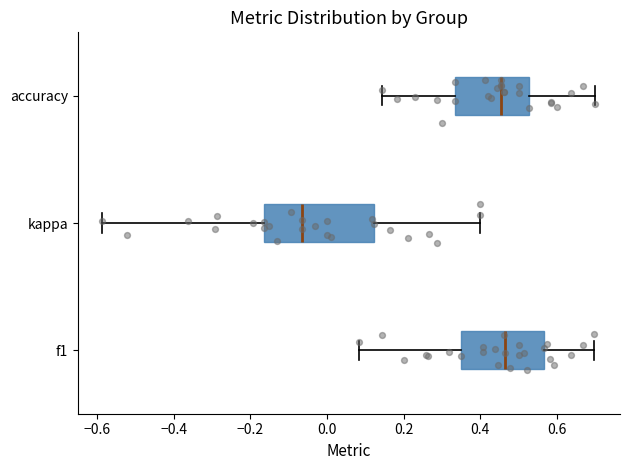

Where is the left edge of the box for accuracy on the x-axis? The values are not printed on the chart, so give them approximately, as read against the axis.

0.34